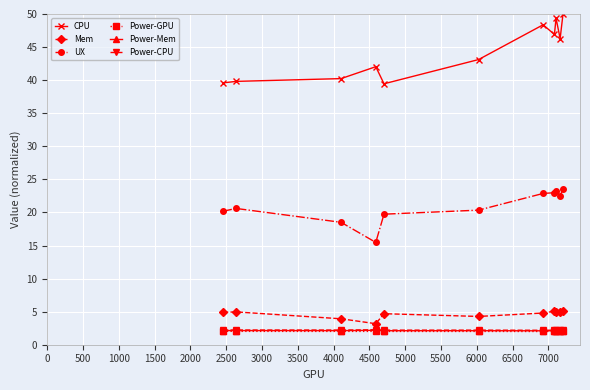

Which series has the largest range (max minus min)?

CPU